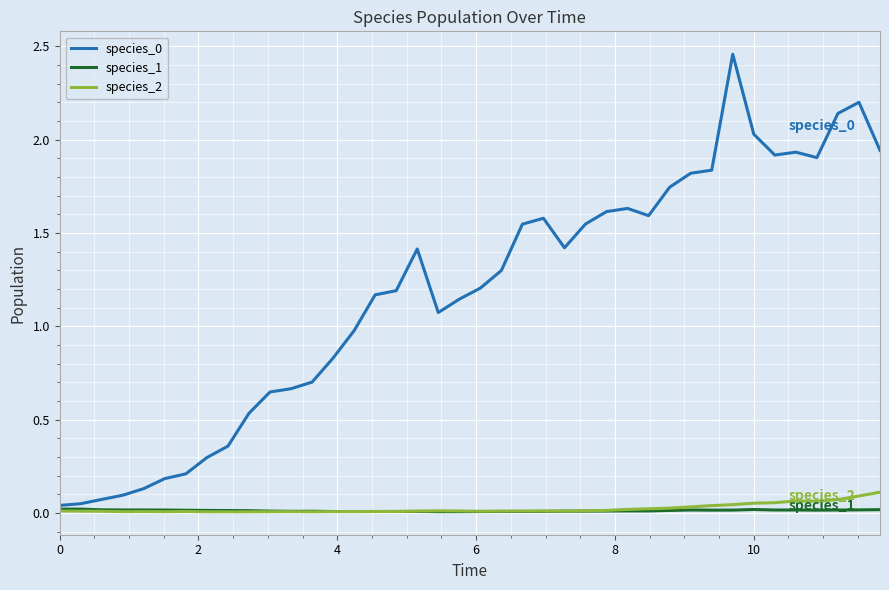

How many lines are shown in the chart?

3